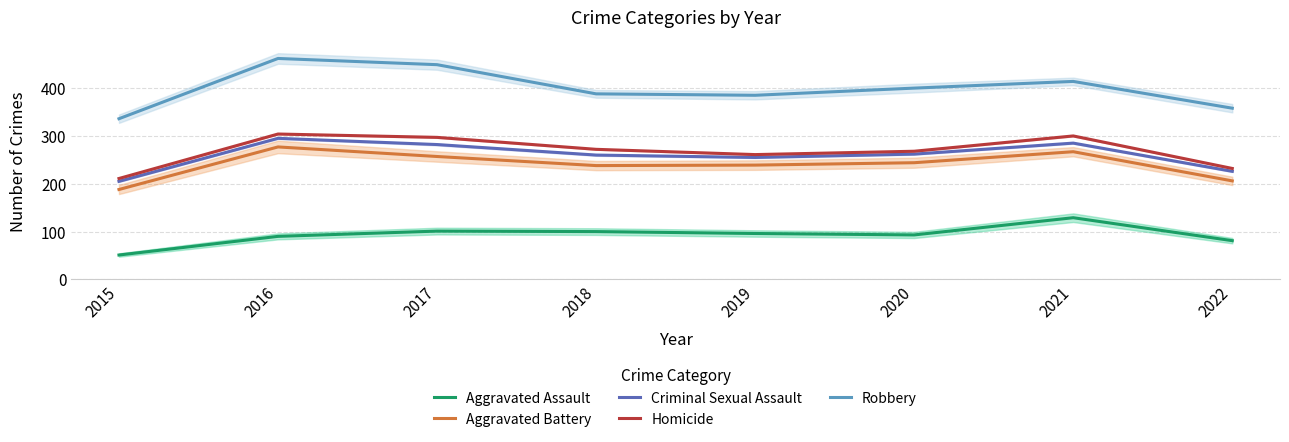

At how many categories does at least one series exceed 277?

8